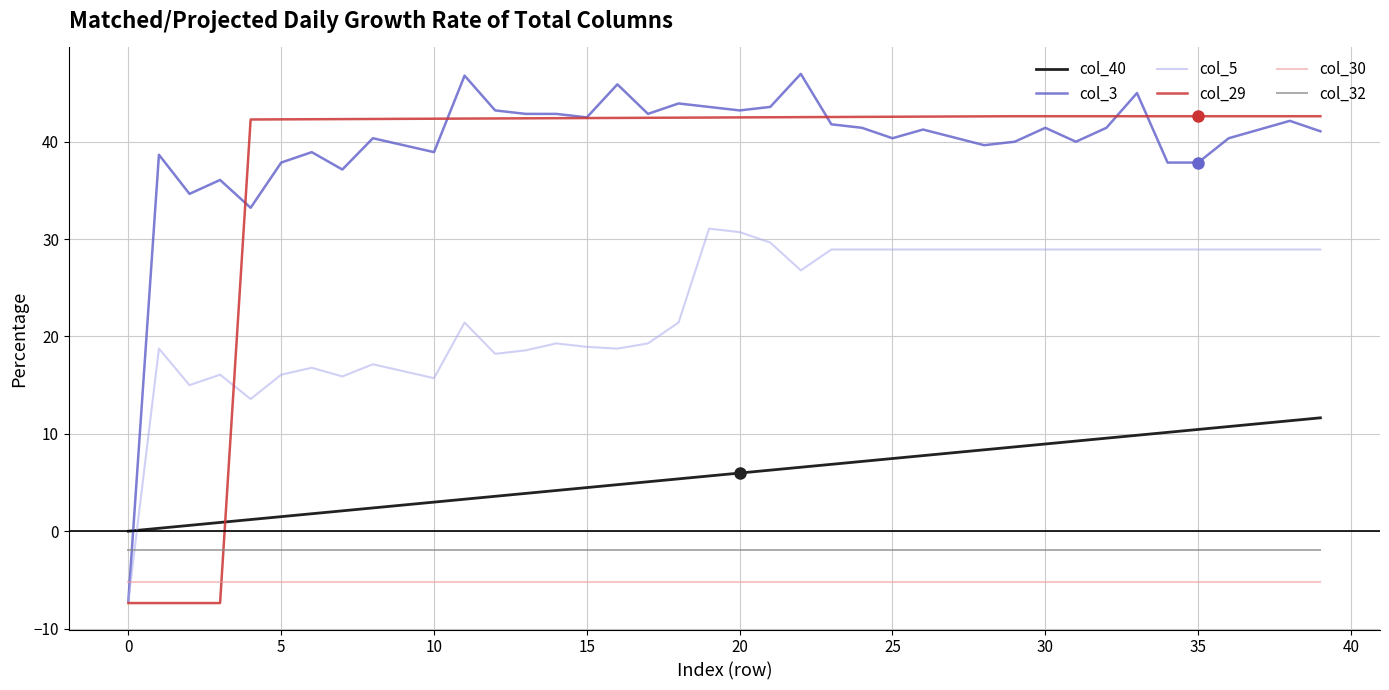

List the series in order of their peak value, highest first.

col_3, col_29, col_5, col_40, col_32, col_30